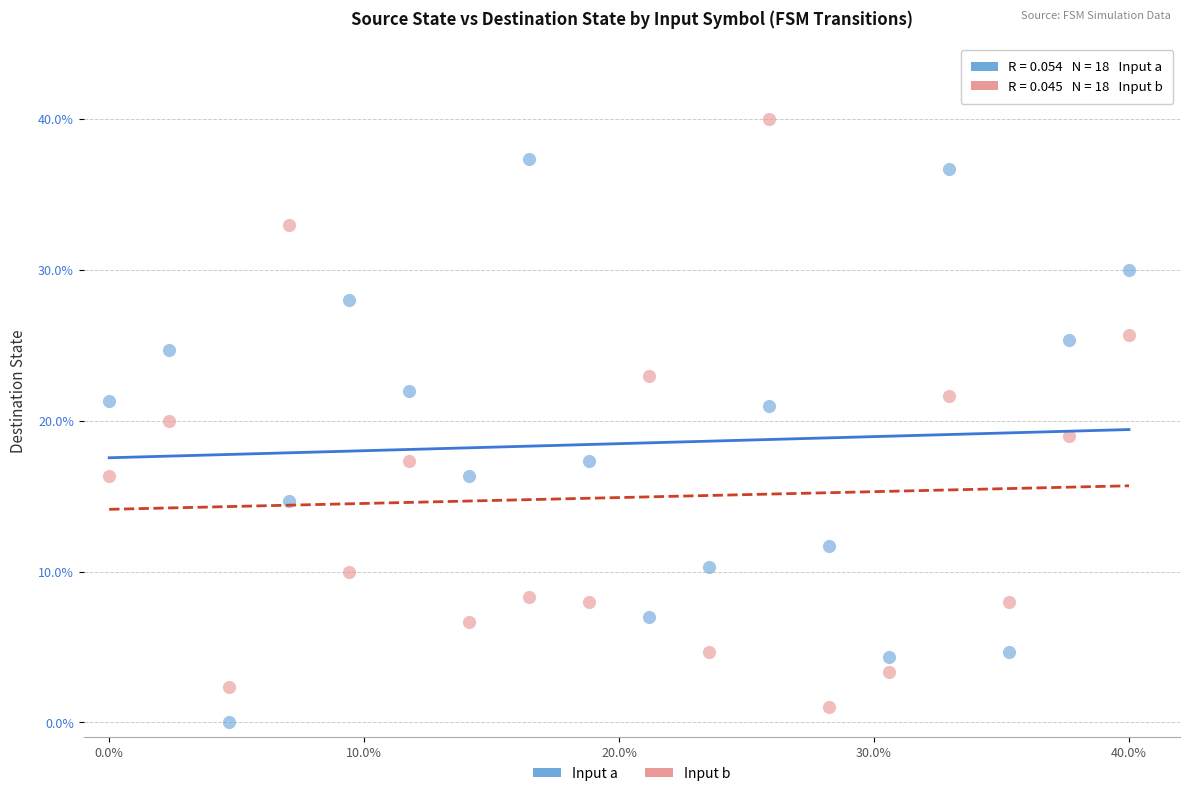

Across all data points, what is the range of Y values (max minus min)?

40.0